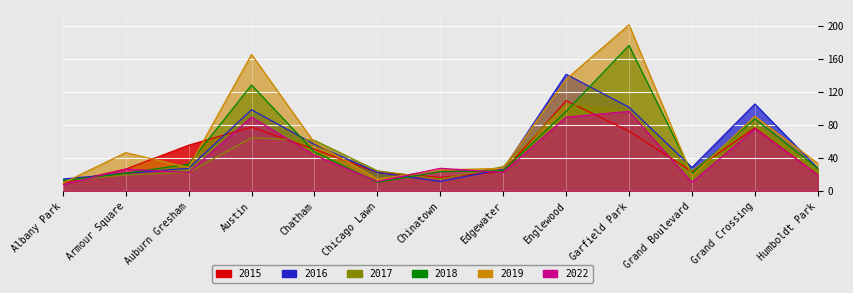

Reading right to left, what are all the values shown in this chart?

2015: Humboldt Park=20	Grand Crossing=77	Grand Boulevard=24	Garfield Park=73	Englewood=110	Edgewater=24	Chinatown=17	Chicago Lawn=23	Chatham=51	Austin=78	Auburn Gresham=56	Armour Square=27	Albany Park=10
2016: Humboldt Park=28	Grand Crossing=106	Grand Boulevard=29	Garfield Park=102	Englewood=142	Edgewater=27	Chinatown=12	Chicago Lawn=23	Chatham=57	Austin=99	Auburn Gresham=28	Armour Square=22	Albany Park=15
2017: Humboldt Park=25	Grand Crossing=82	Grand Boulevard=25	Garfield Park=98	Englewood=106	Edgewater=30	Chinatown=15	Chicago Lawn=25	Chatham=62	Austin=65	Auburn Gresham=23	Armour Square=20	Albany Park=13
2018: Humboldt Park=28	Grand Crossing=88	Grand Boulevard=22	Garfield Park=177	Englewood=97	Edgewater=25	Chinatown=24	Chicago Lawn=11	Chatham=48	Austin=129	Auburn Gresham=33	Armour Square=22	Albany Park=13
2019: Humboldt Park=34	Grand Crossing=91	Grand Boulevard=19	Garfield Park=202	Englewood=136	Edgewater=28	Chinatown=26	Chicago Lawn=15	Chatham=59	Austin=166	Auburn Gresham=29	Armour Square=47	Albany Park=10
2022: Humboldt Park=20	Grand Crossing=76	Grand Boulevard=11	Garfield Park=97	Englewood=90	Edgewater=23	Chinatown=28	Chicago Lawn=12	Chatham=44	Austin=90	Auburn Gresham=23	Armour Square=27	Albany Park=8